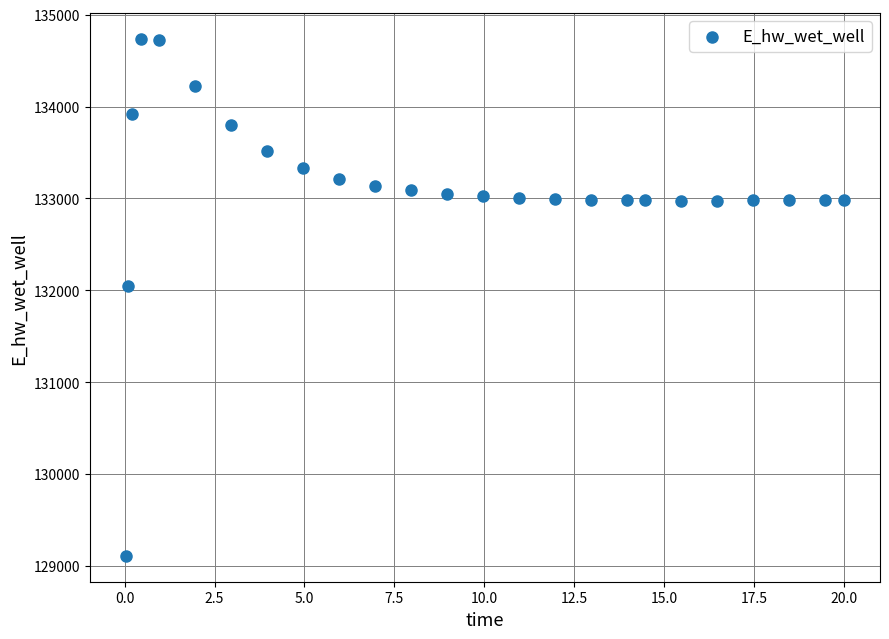

What Y value in the scatter plot is closest to 131923?

132046.0